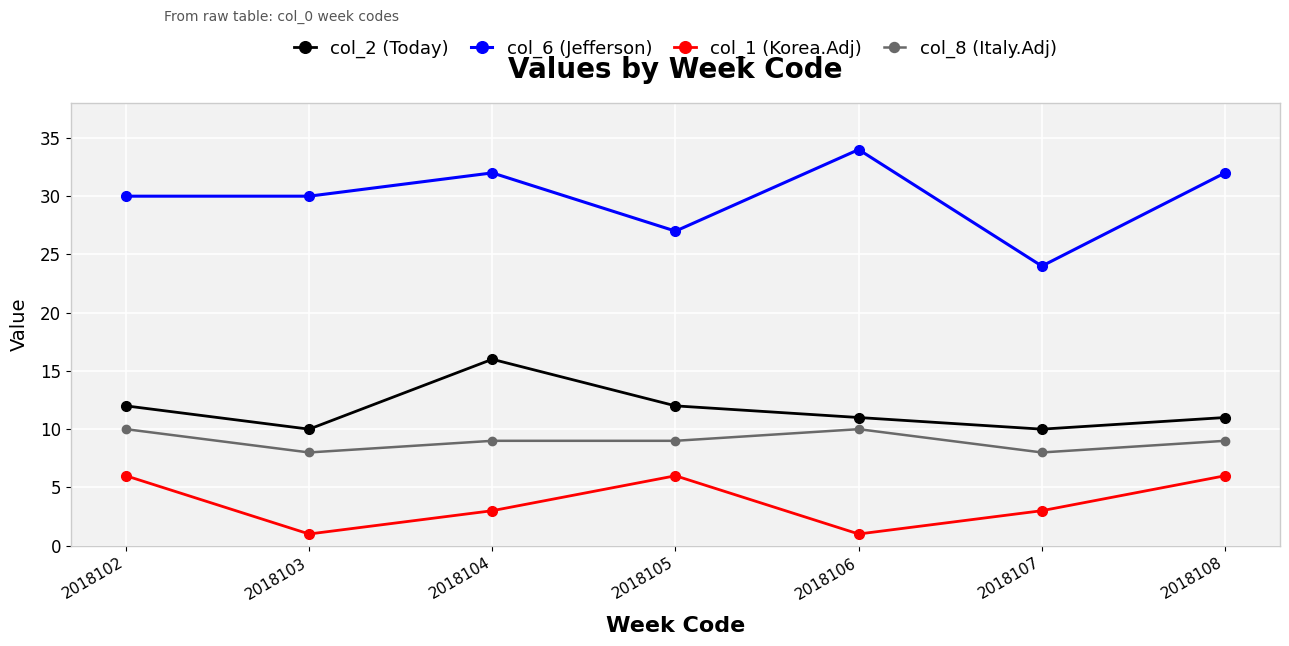

Rank the series at 2018107 from lowest to highest value.

col_1 (Korea.Adj), col_8 (Italy.Adj), col_2 (Today), col_6 (Jefferson)